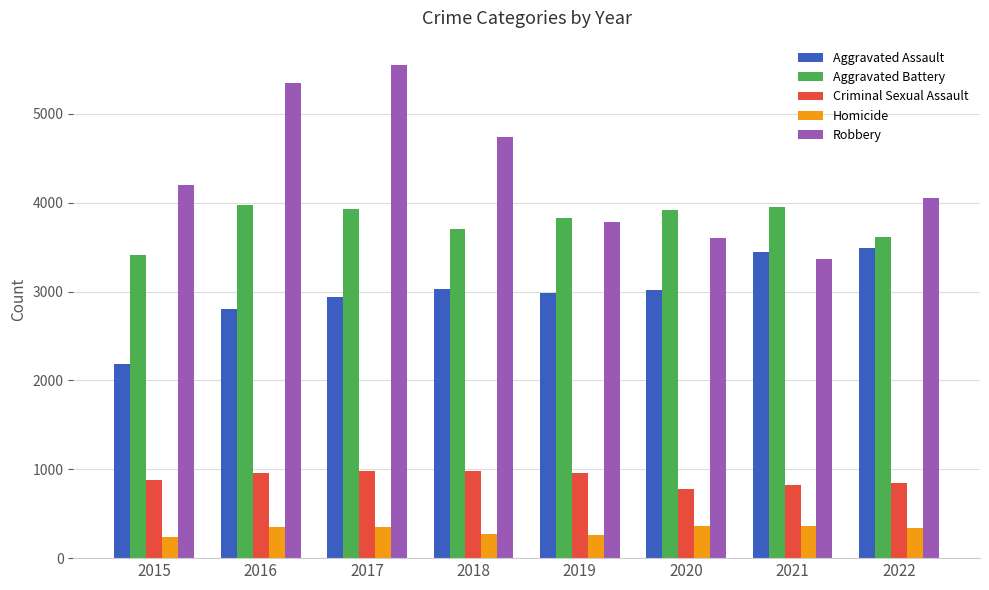

What value does the Aggravated Battery series have at 2018?

3705